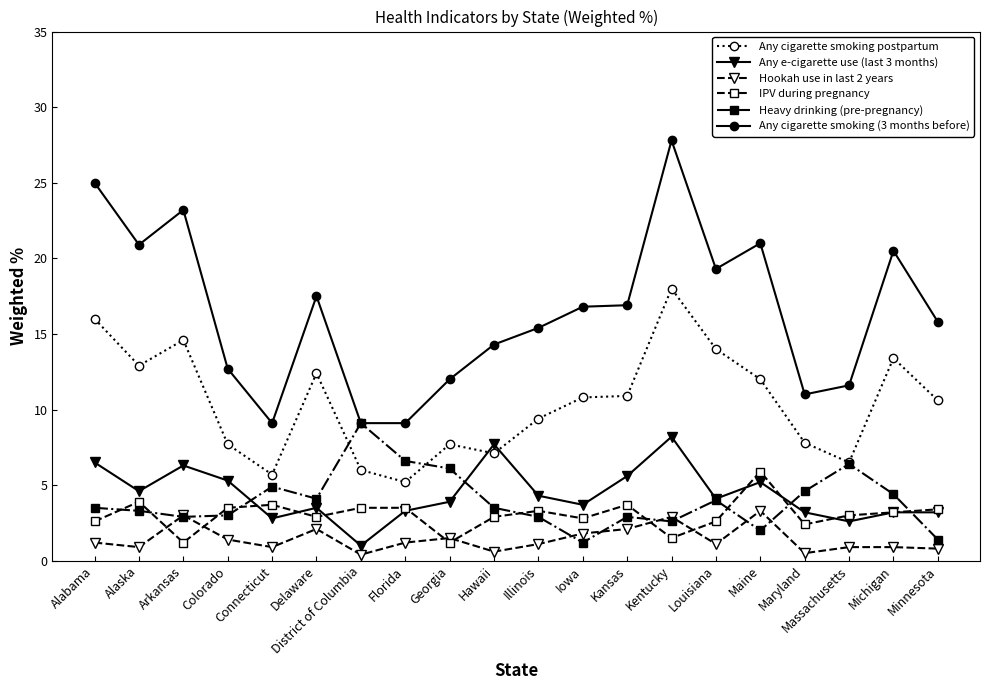

How many lines are shown in the chart?

6